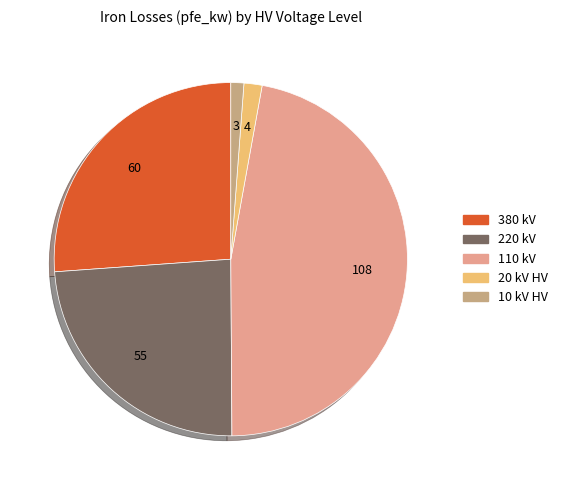

How many slices are in this pie chart?

5